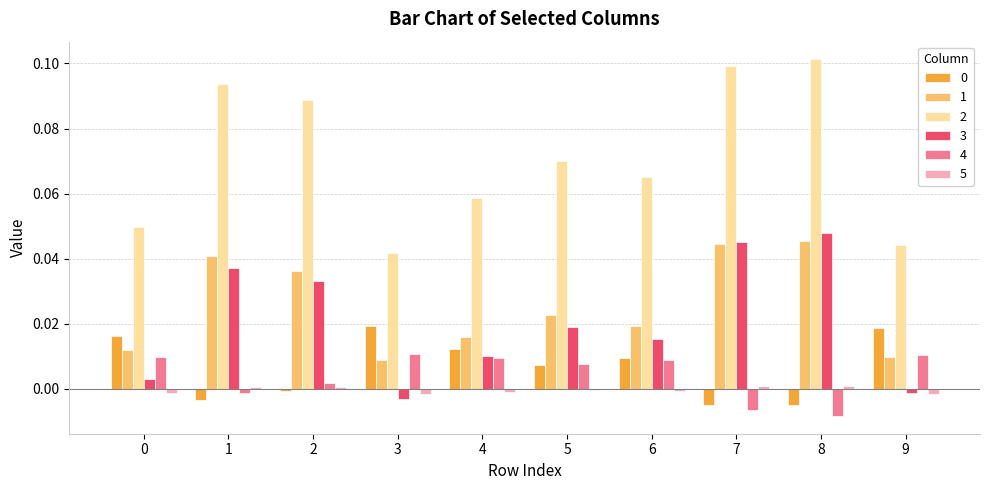

Is the value of 5 at 4 greater than the value of 3 at 5?

No